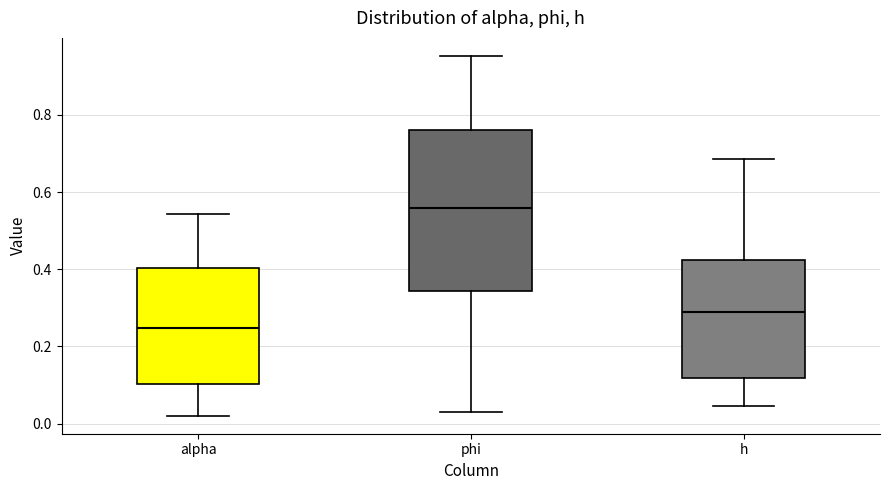

Which box's median line is the lowest?

alpha